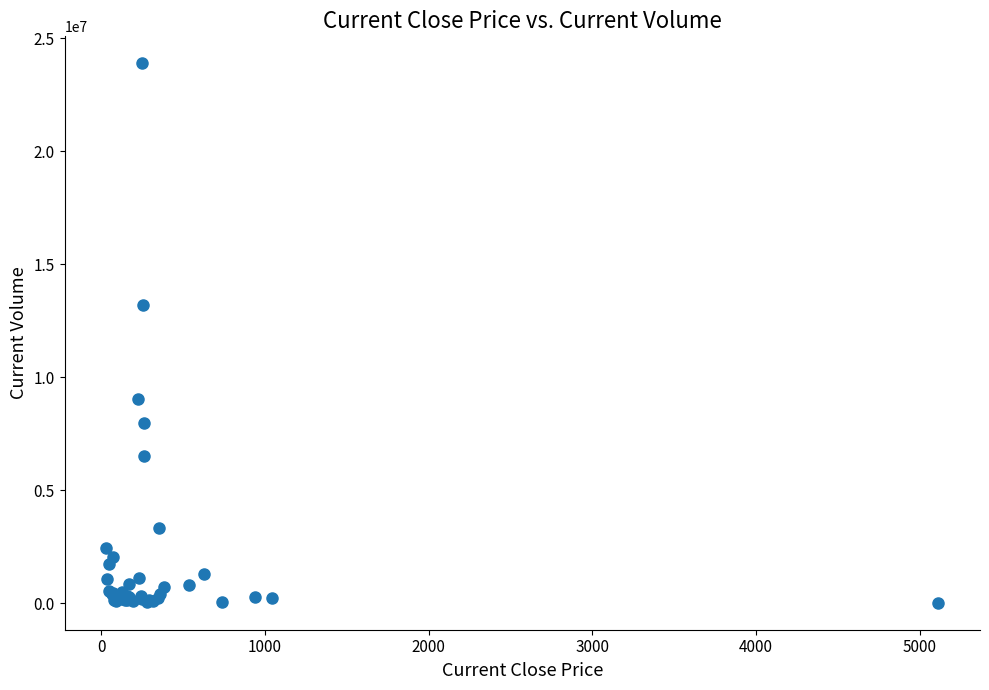

What Y value in the scatter plot is closest to 11966004?

13186600